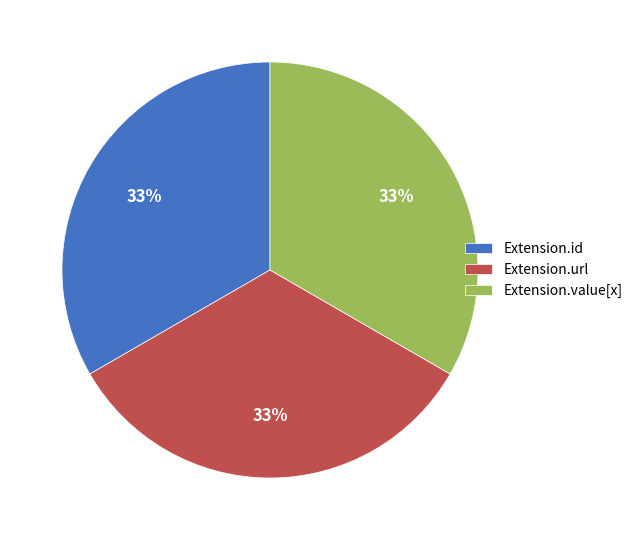

Does any single category account for the majority?

No